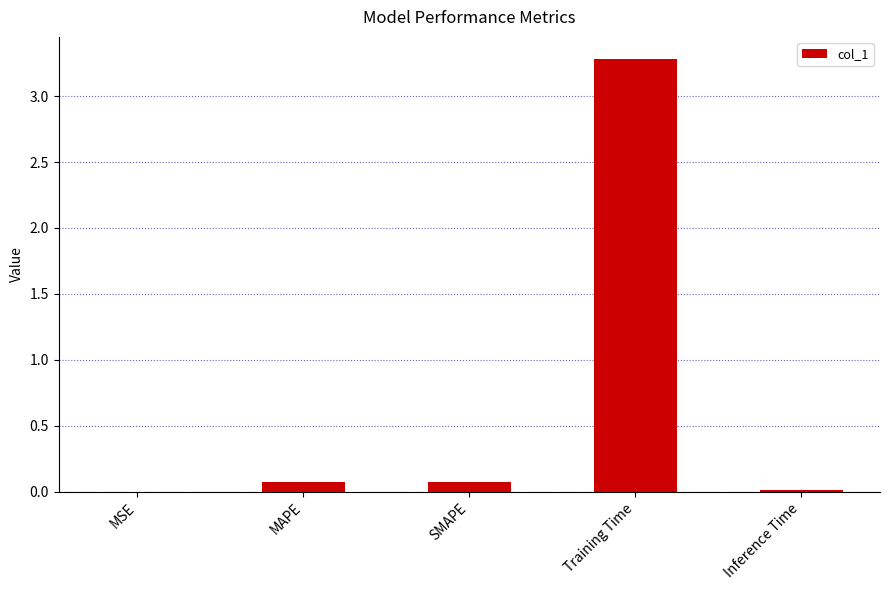

What is the sum of all values?

3.4